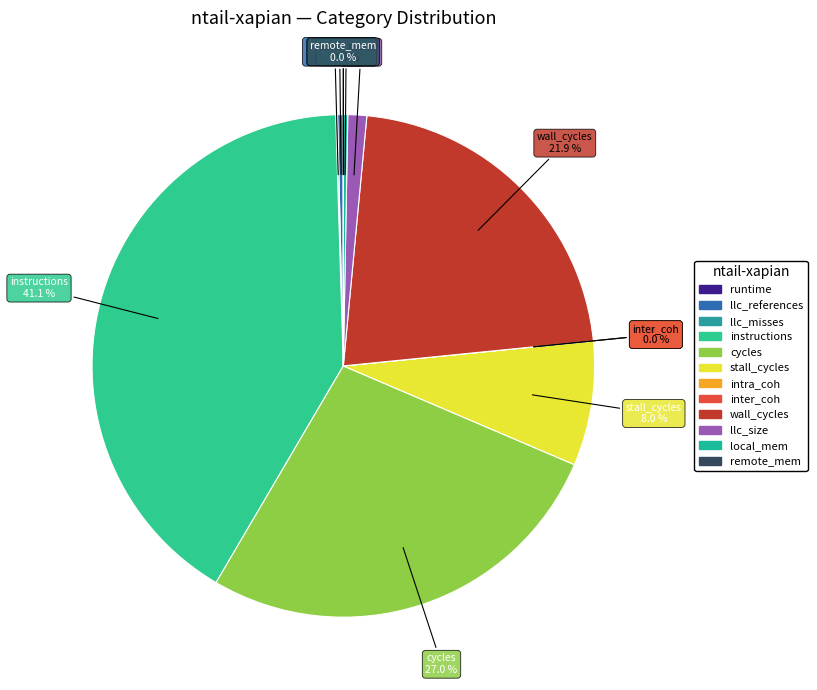

Does any single category account for the majority?

No